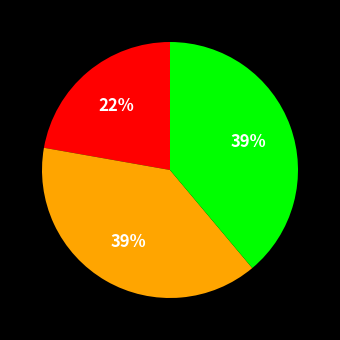

To the nearest percent, what is the difference between the largest and smallest slice percentages?

17%